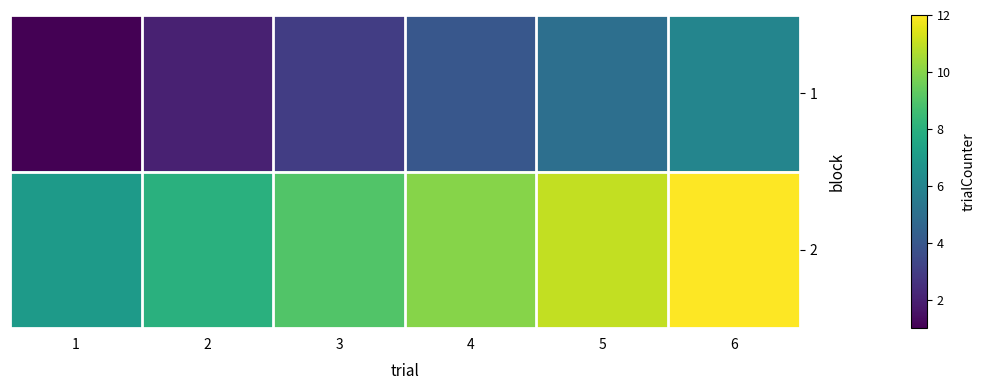

Which series has the widest spread of values?

1